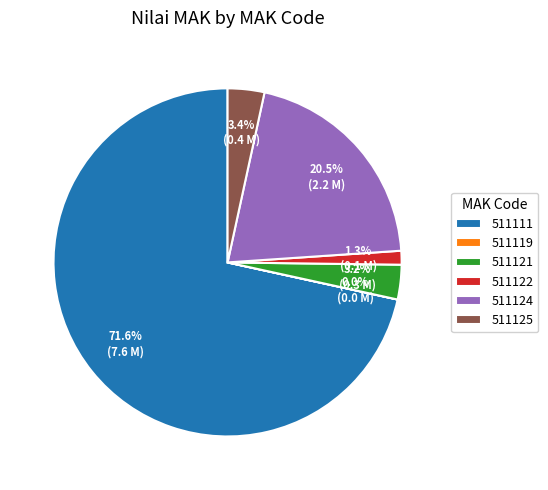

Which category accounts for the majority?

511111